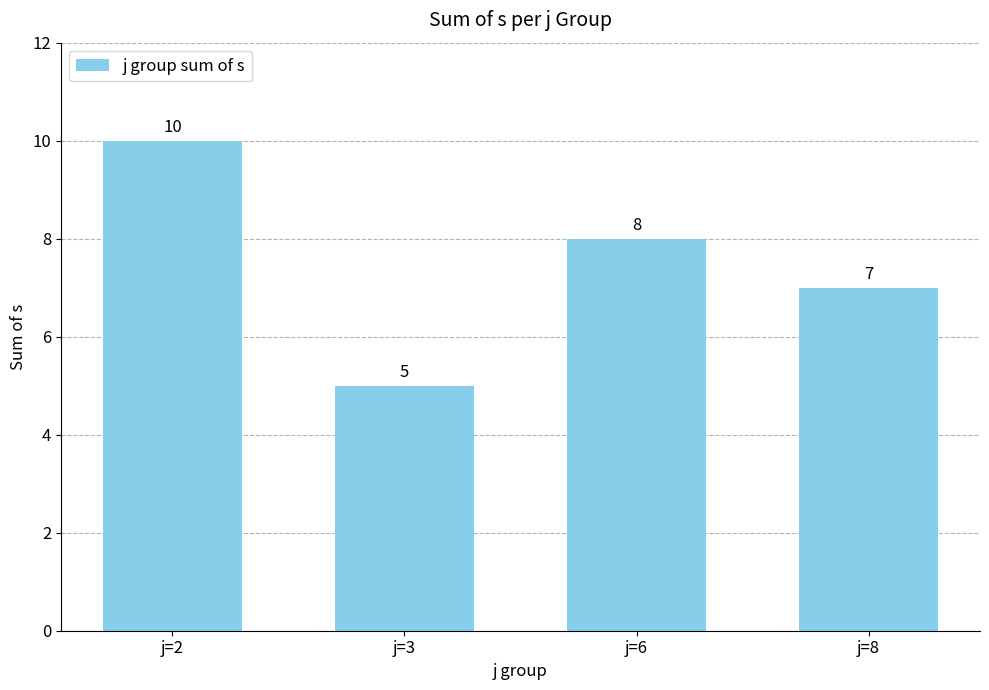

Is it true that the value at j=8 is 4?

False